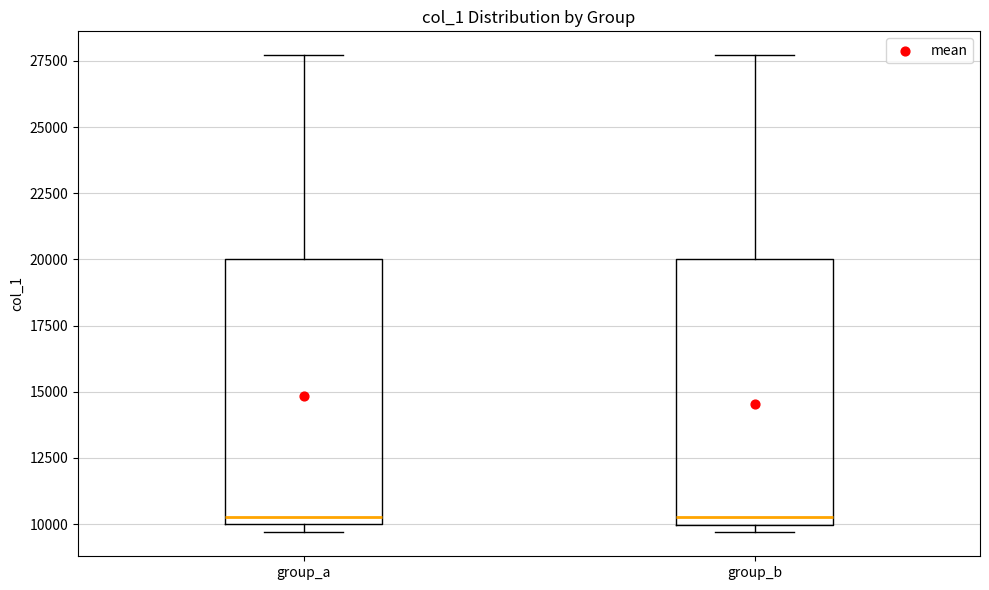

Reading left to right, transcribe this box plot: for each box, give where its median line is, the range the box spans, and where its two whiskers end, as read against the y-axis. The values are not printed on the chart, so give them approximately, as read against the axis.

group_a: median 10500, box 10000 to 20000, whiskers 9500 to 27500
group_b: median 10500, box 10000 to 20000, whiskers 9500 to 27500